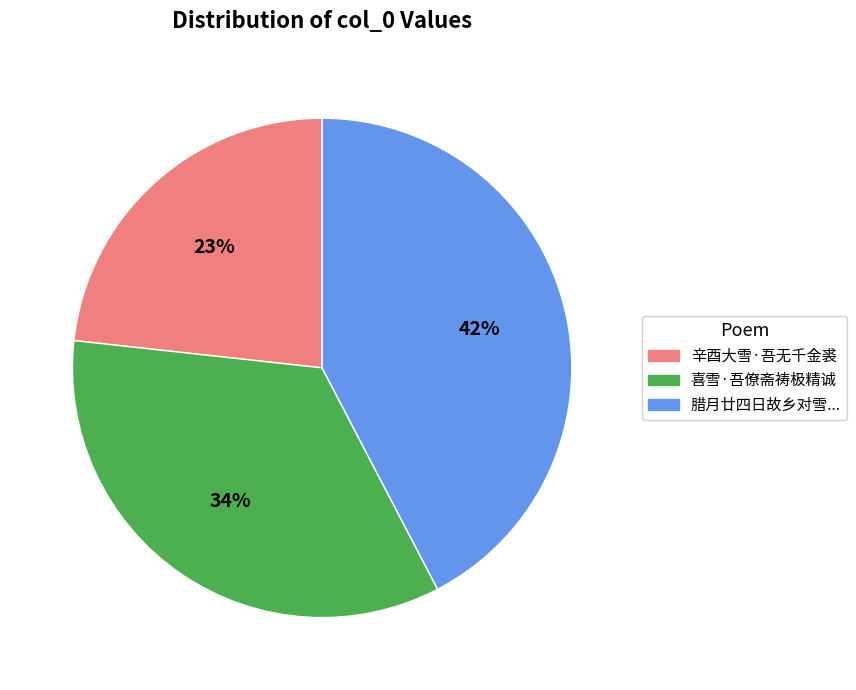

To the nearest percent, what is the average slice percentage?

33%